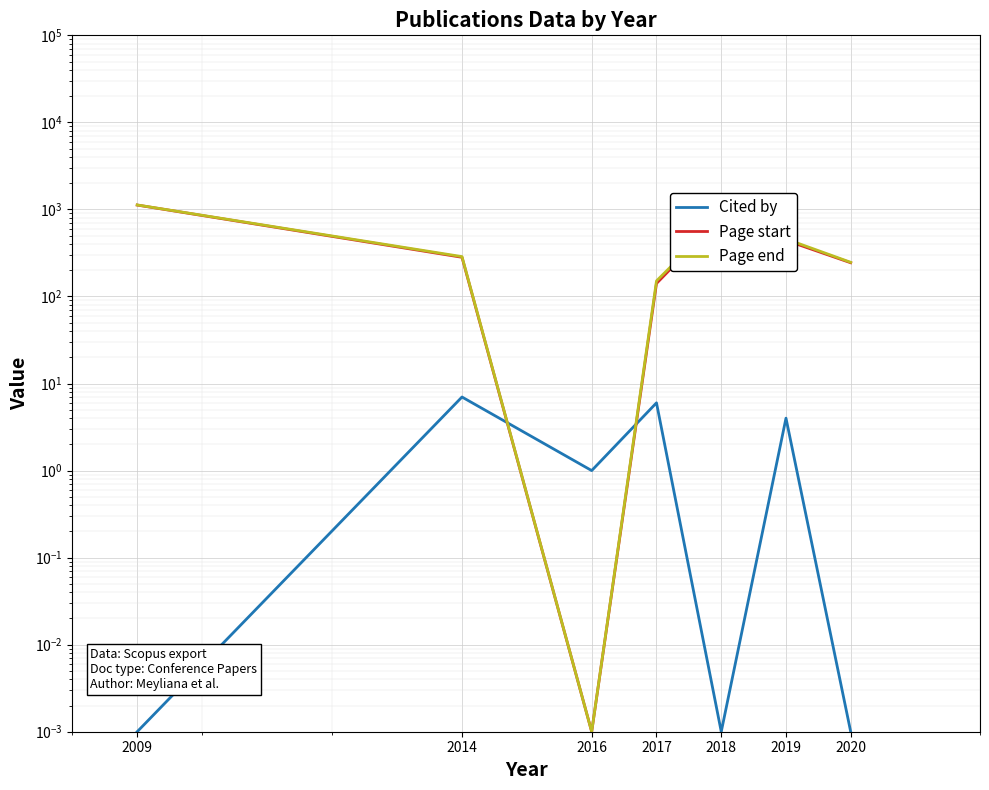

Which category has the highest value across all series?

2009